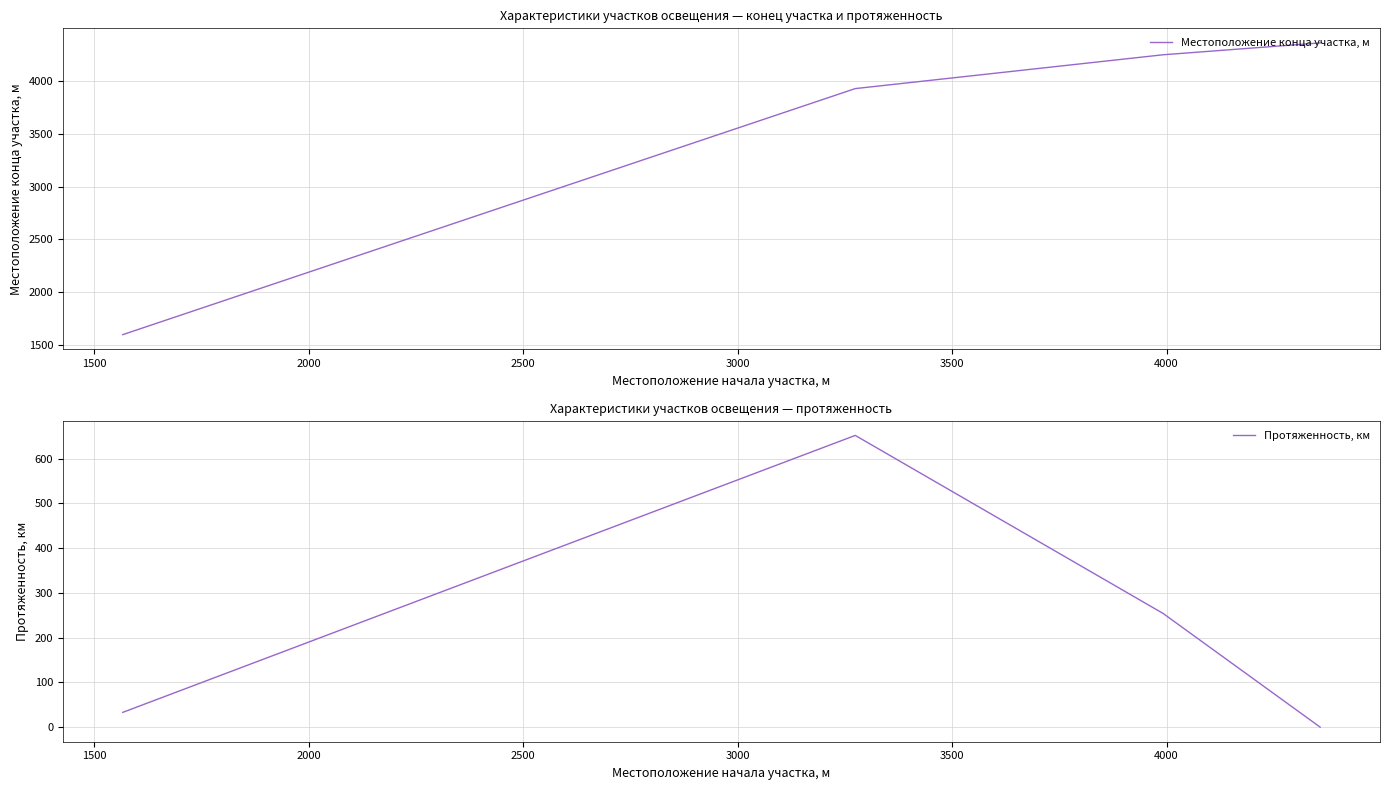

Is this an area chart (filled region under the line)?

No